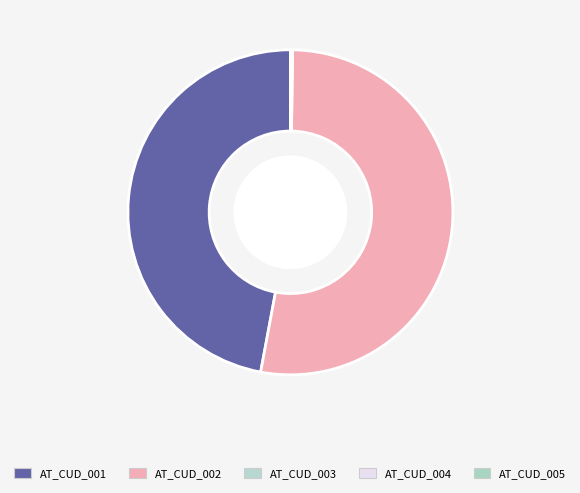

Is there any slice that represents more than half of the pie?

Yes